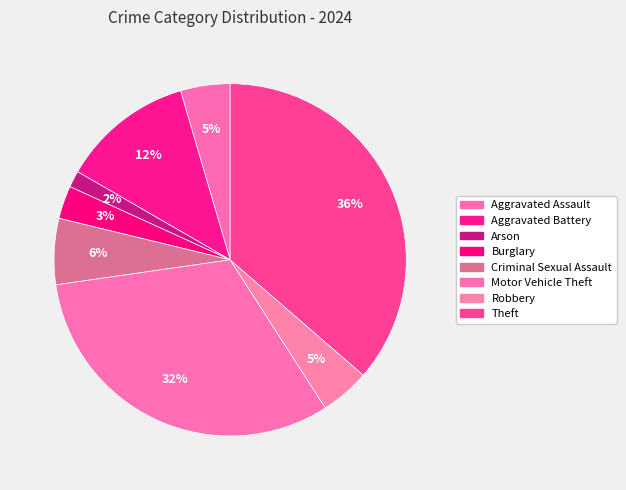

Is the sum of Aggravated Assault and Burglary greater than half?

No